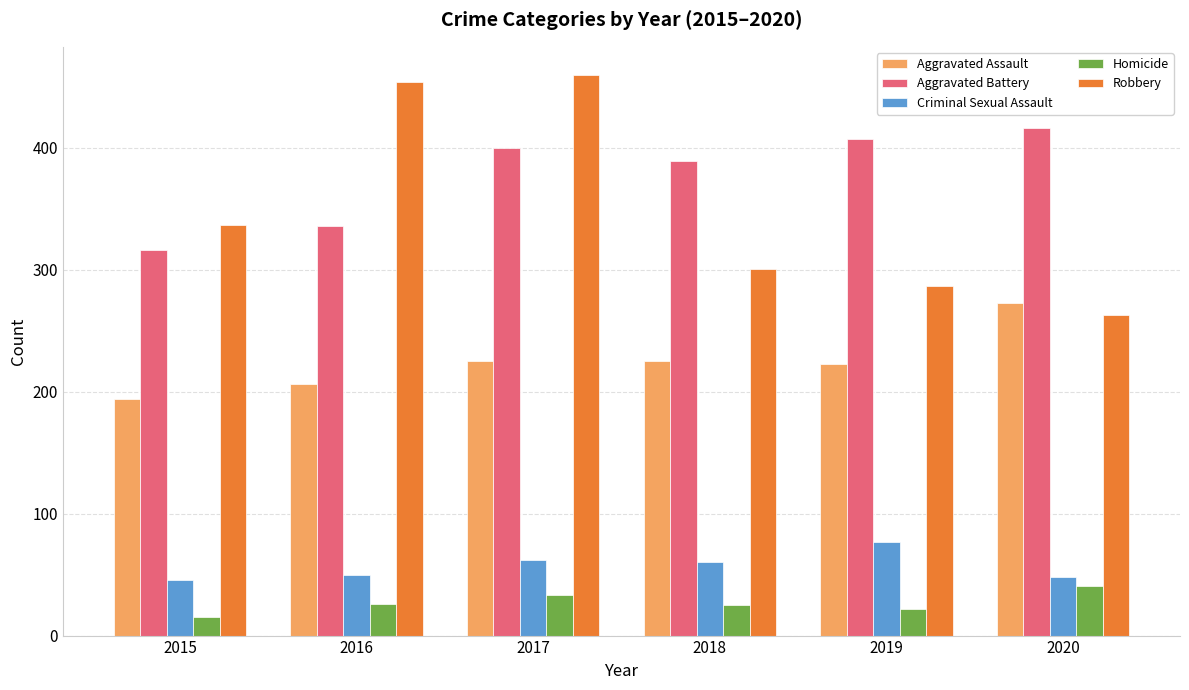

What is the sum of all Robbery values?

2102